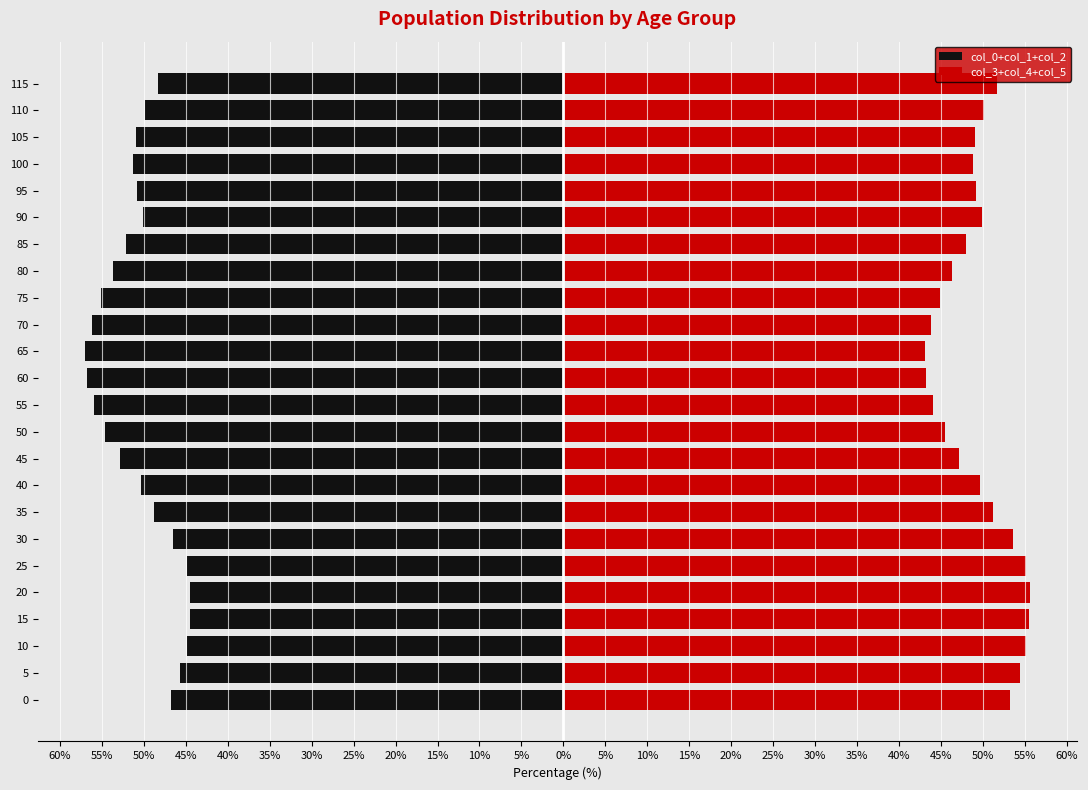

How many bars are there in each group?

2